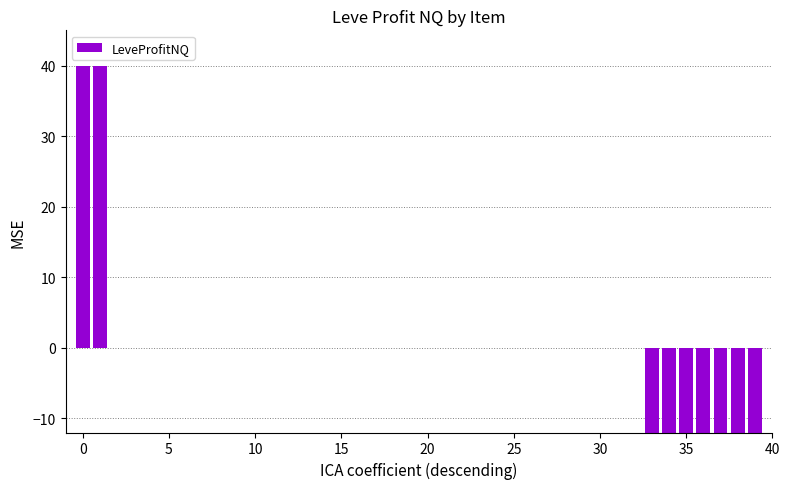

How many data points does each series have?

40